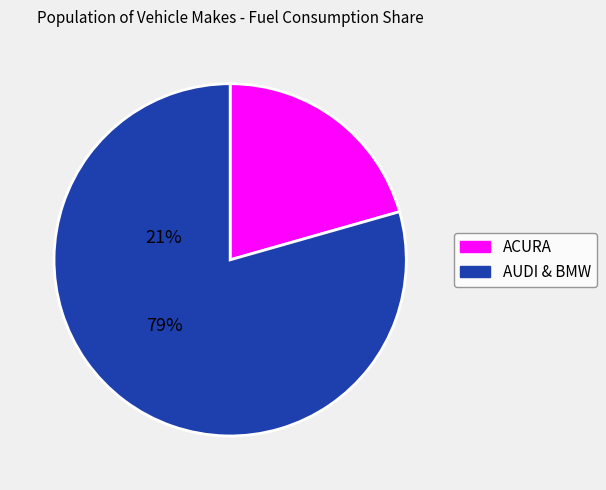

Is there a majority slice in this chart?

Yes